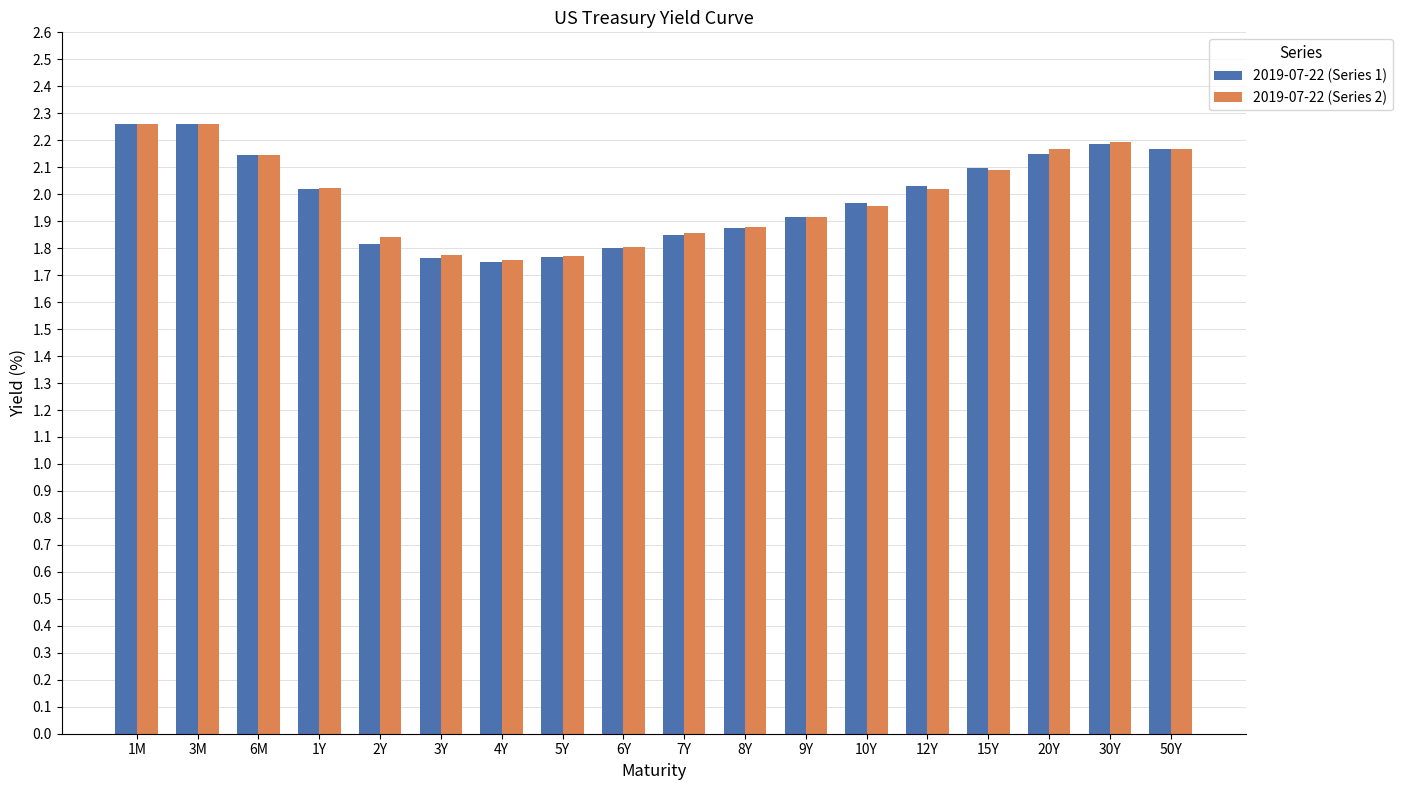

How many values in the 2019-07-22 (Series 1) series are below 2?

9